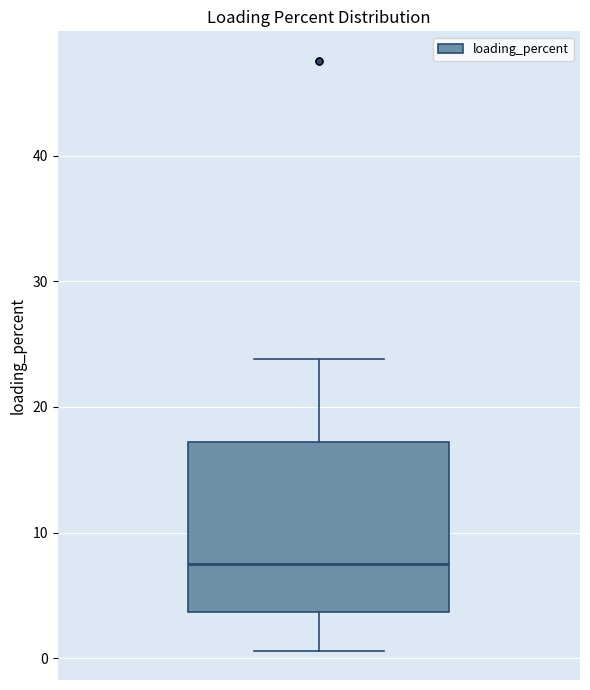

Transcribe this box plot: give where the median line is, the range the box spans, and where the two whiskers end, as read against the y-axis. The values are not printed on the chart, so give them approximately, as read against the axis.

median 8, box 4 to 17, whiskers 1 to 24